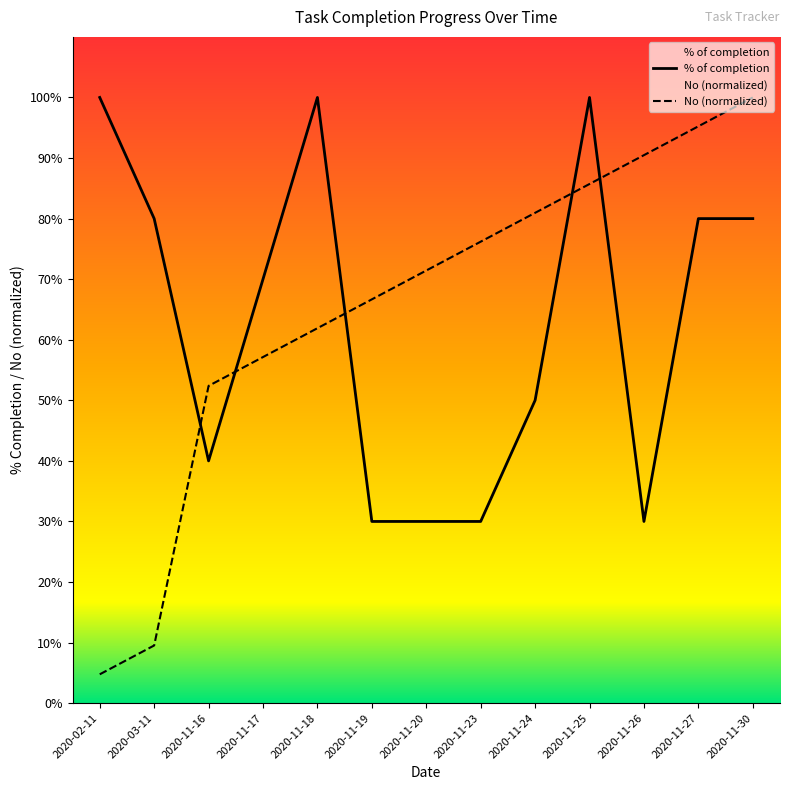

True or false: % of completion has more than 2 interior local peaks.

False